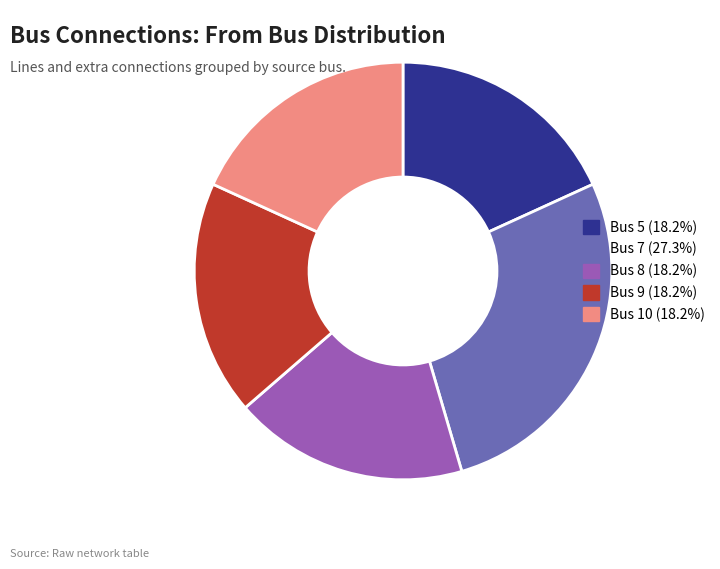

Is there any slice that represents more than half of the pie?

No